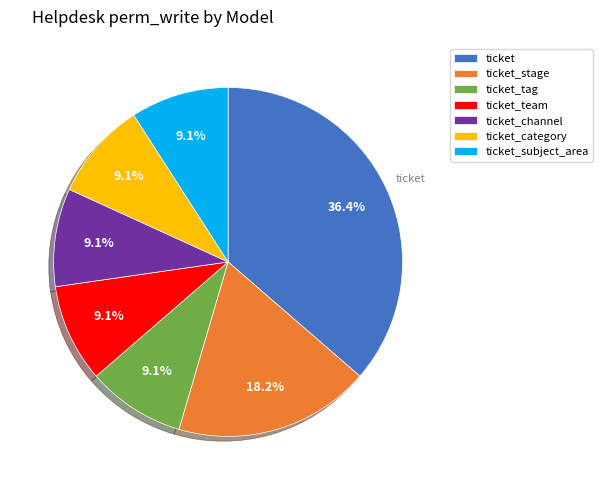

Does any single category account for the majority?

No